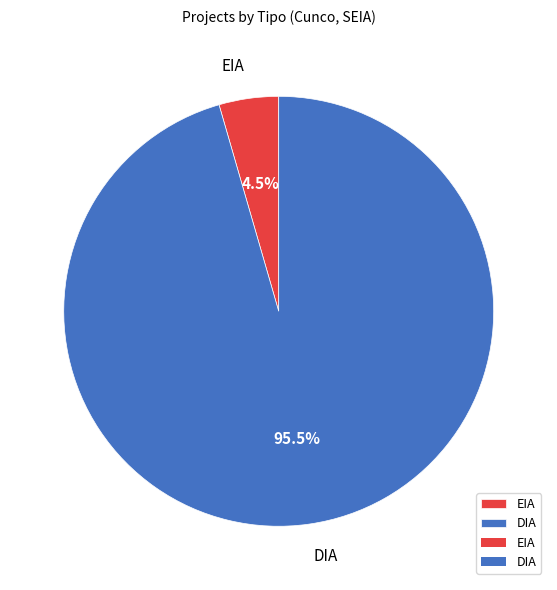

What portion of the pie excludes DIA?

4.5%